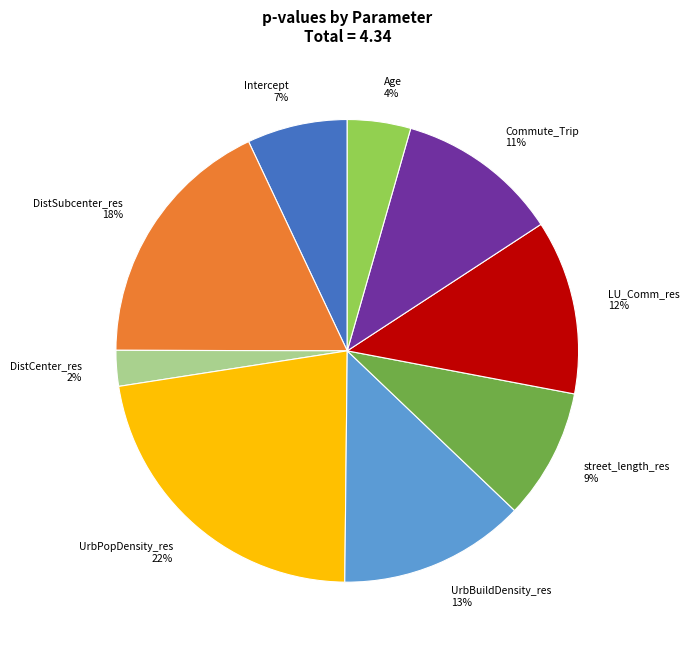

To the nearest percent, what is the difference between the largest and smallest slice percentages?

20%